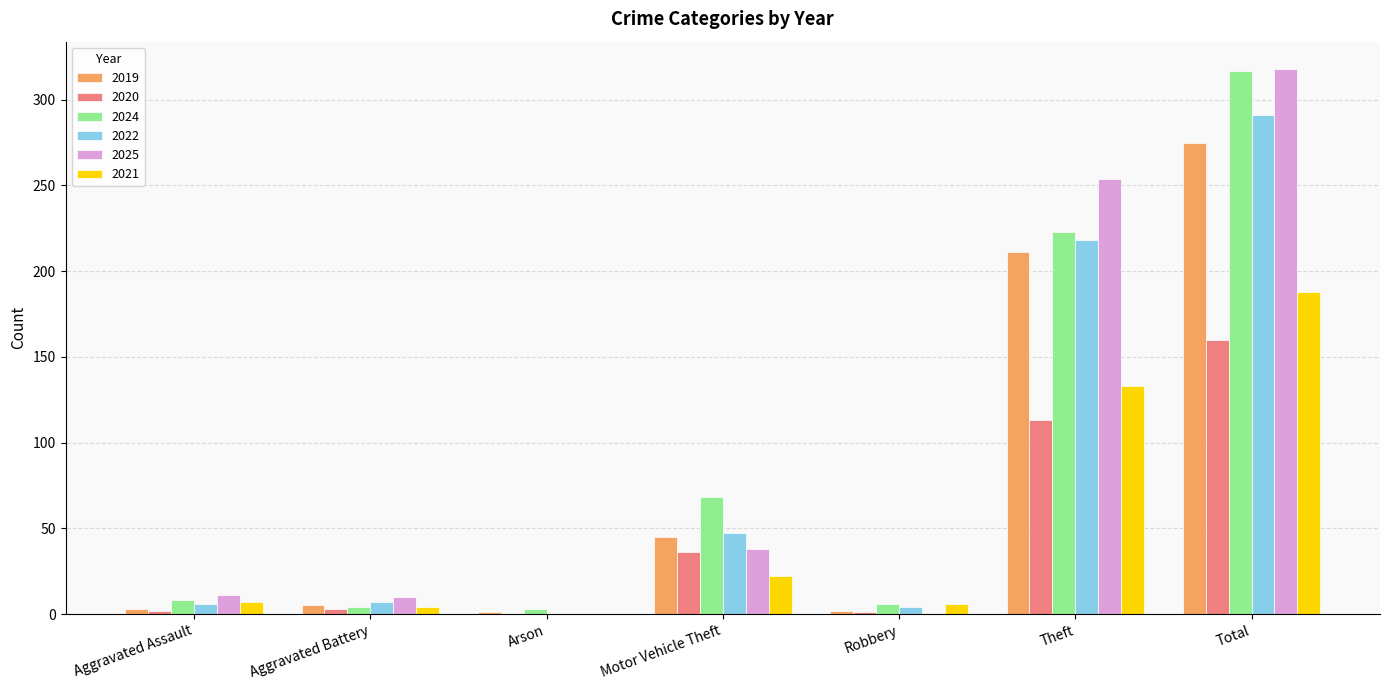

Which series changed the most between Theft and Total?

2024